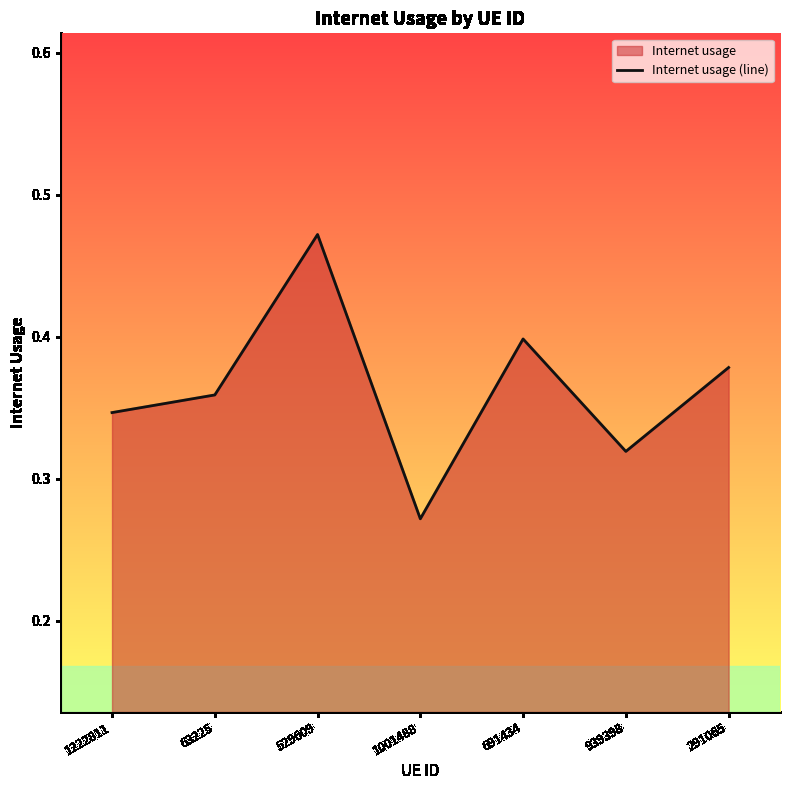

What position from the right is 691434?

3